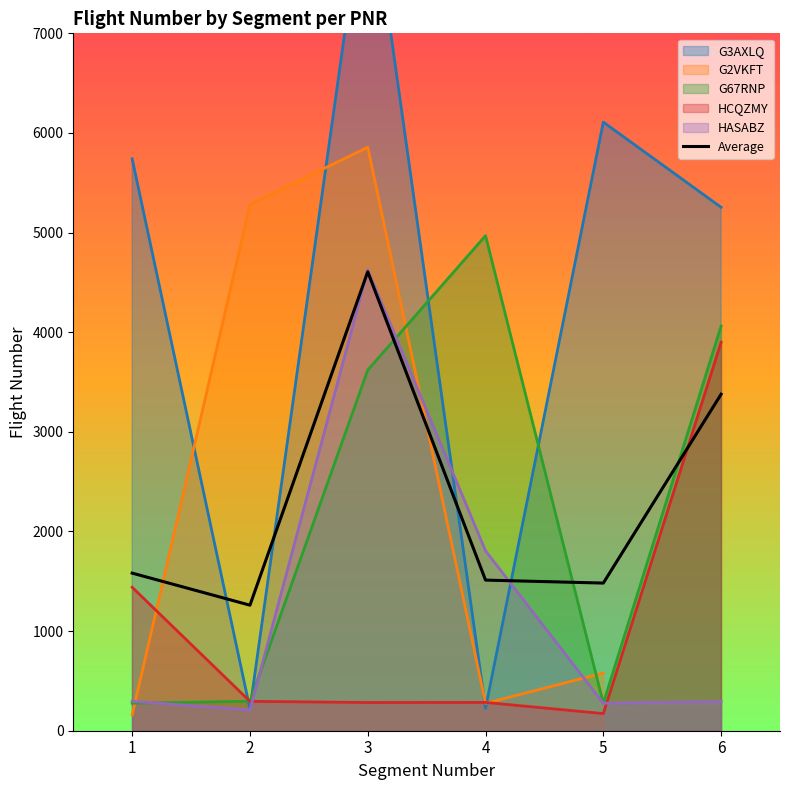

Is the value of HCQZMY at 3 greater than the value of Average at 6?

No